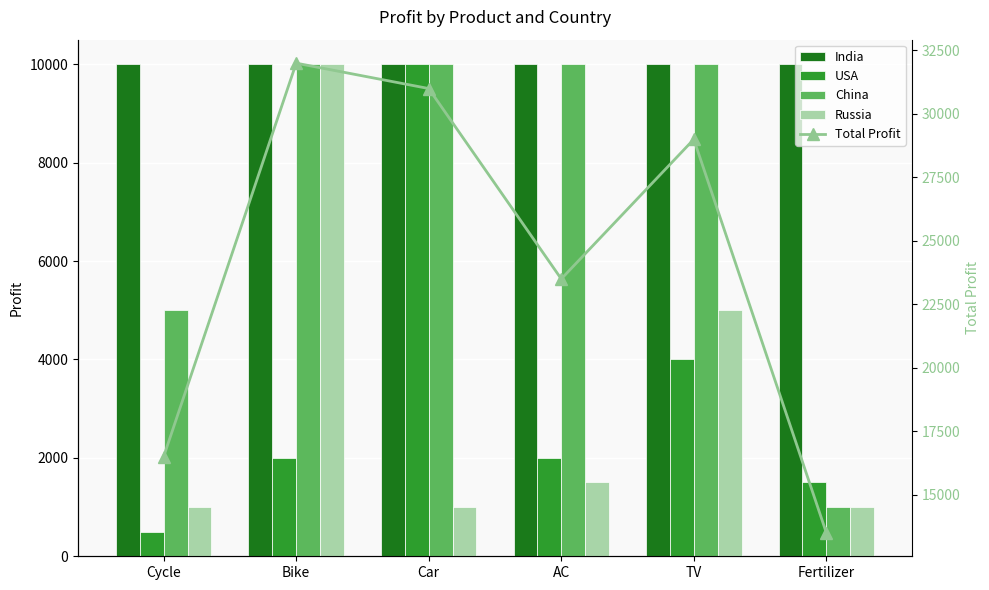

How many values in the Total Profit series exceed 29000?

2